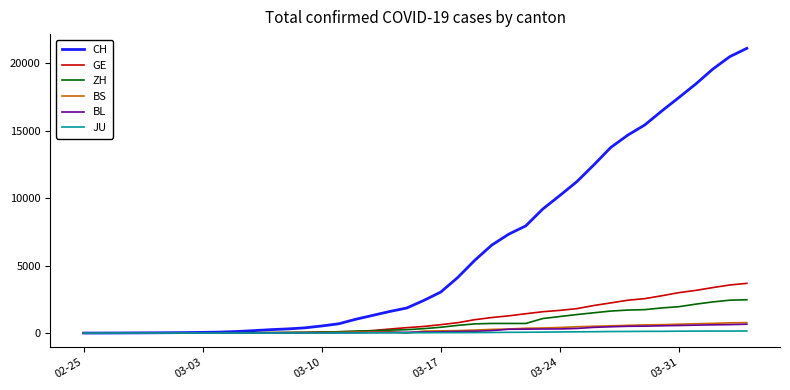

Which series has the widest spread of values?

CH